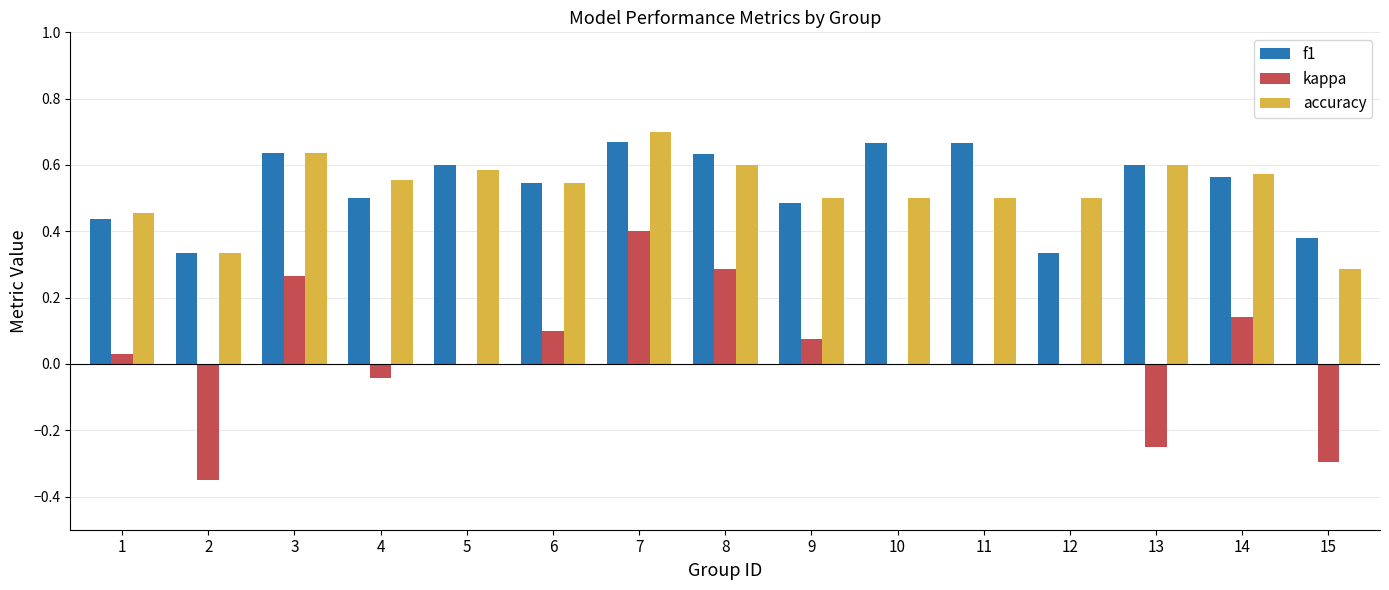

Is the value of f1 at 1 greater than the value of kappa at 5?

Yes